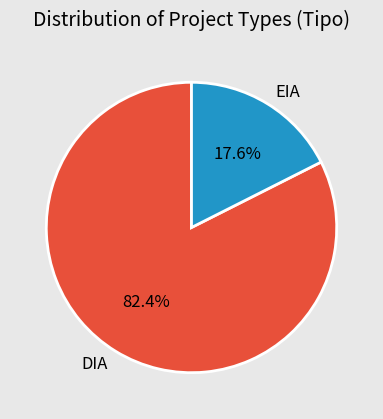

To the nearest percent, what is the difference between the largest and smallest slice percentages?

65%